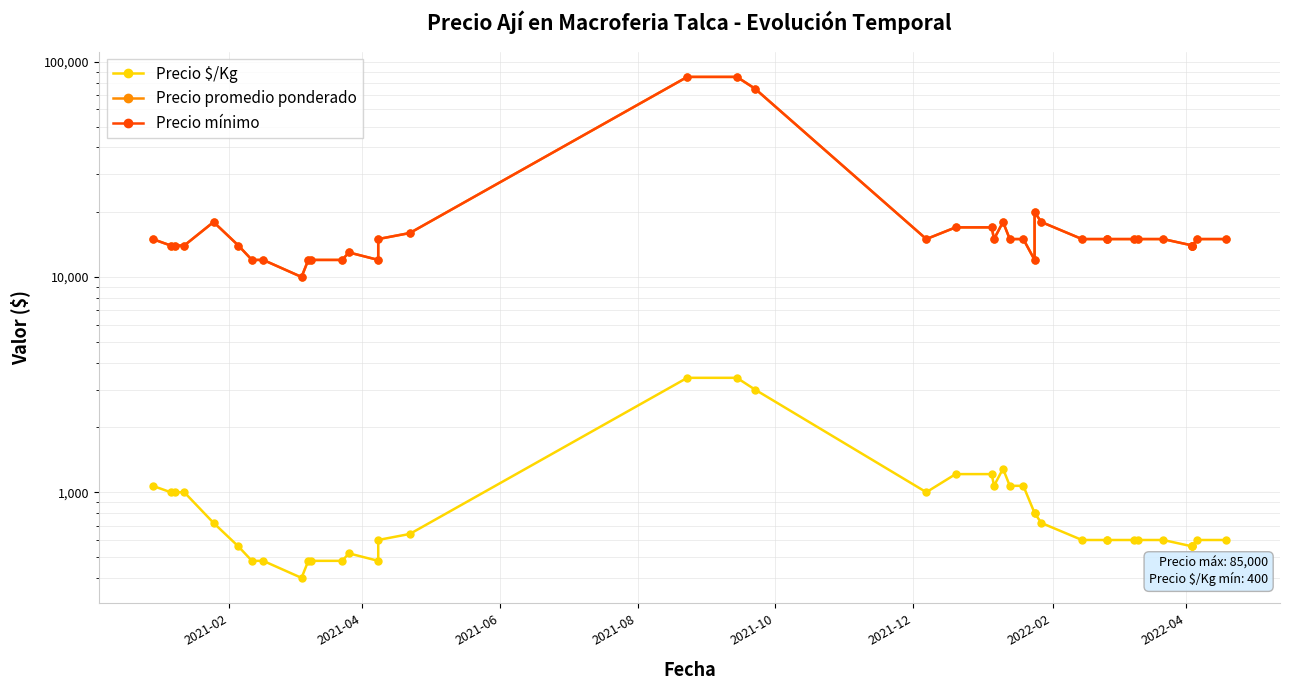

What is the minimum value shown in the chart?

400